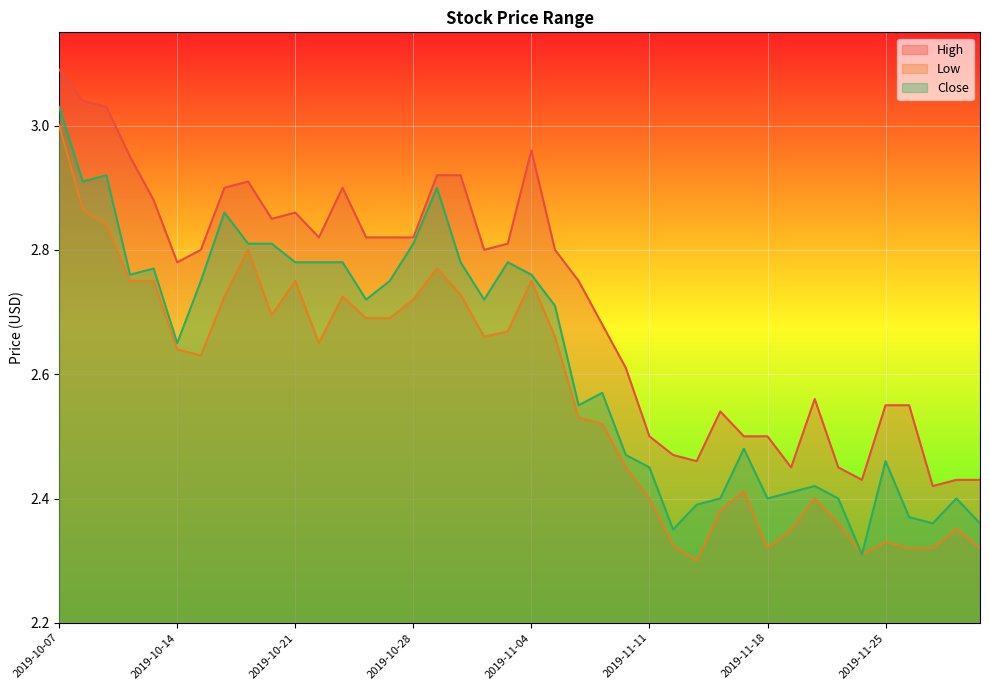

Is the value of Low at 2019-11-07 greater than the value of High at 2019-10-30?

No